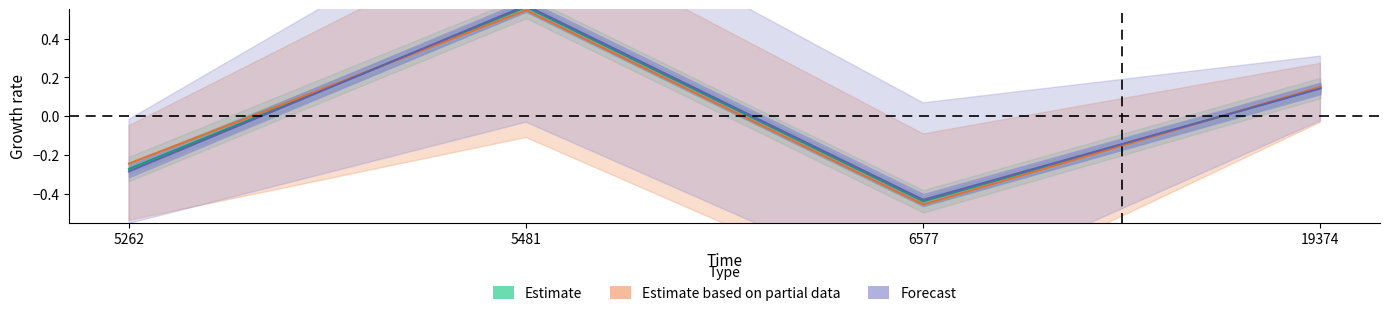

Is the value of finalEarnings (Forecast) at 5262 greater than the value of preEarnings (Estimate) at 19374?

No